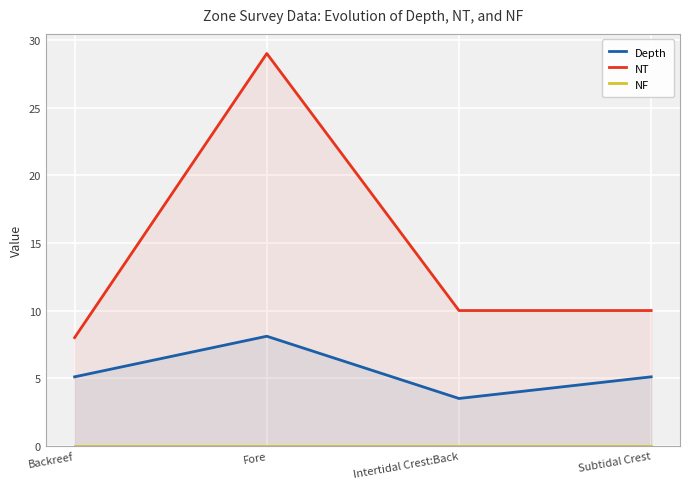

True or false: NT and NF cross at least once.

False